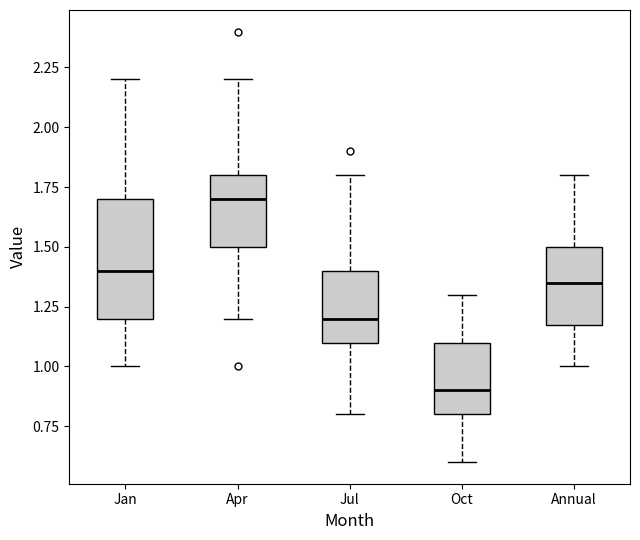

Which box's median line is the highest?

Apr